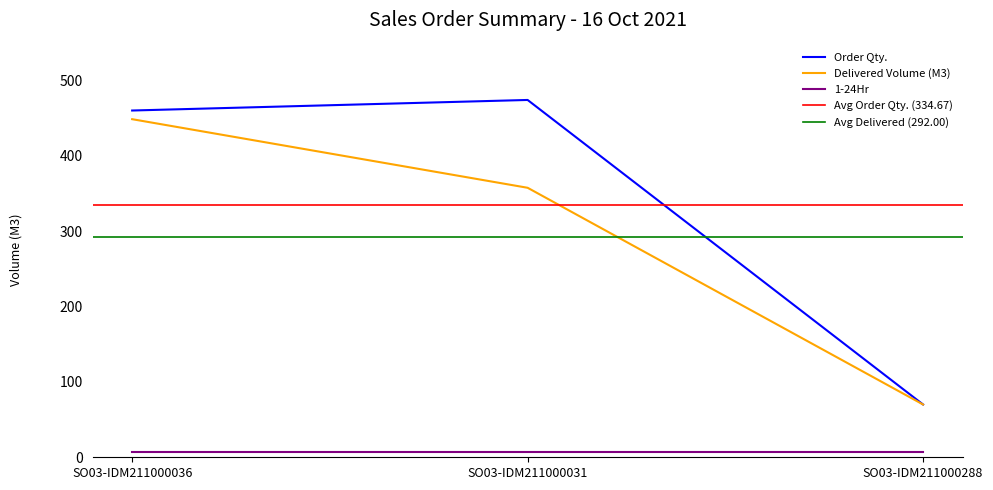

What is the sum of all Order Qty. values?

1004.0